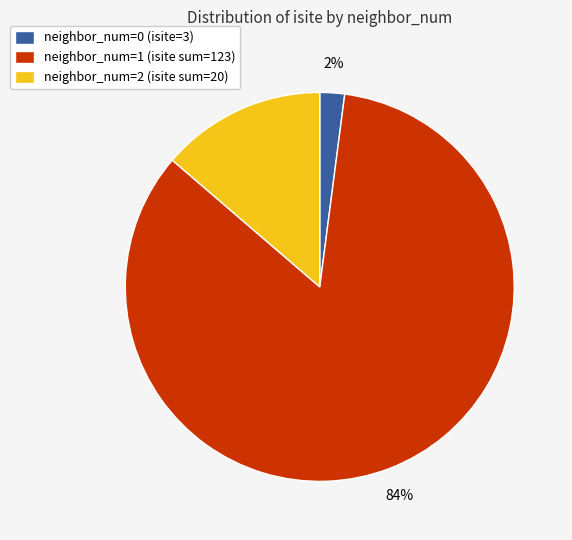

Do neighbor_num=0 (isite=3) and neighbor_num=1 (isite sum=123) together represent more than half of the pie?

Yes